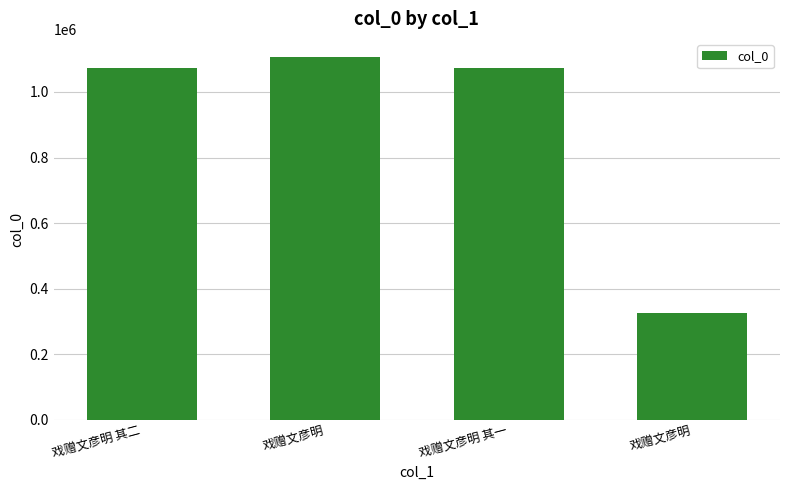

What is the greatest value displayed?

1106679